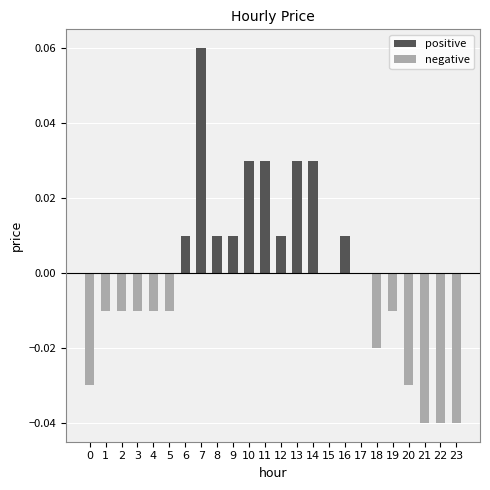

The positive series shows 0.0 at 0. True or false?

True